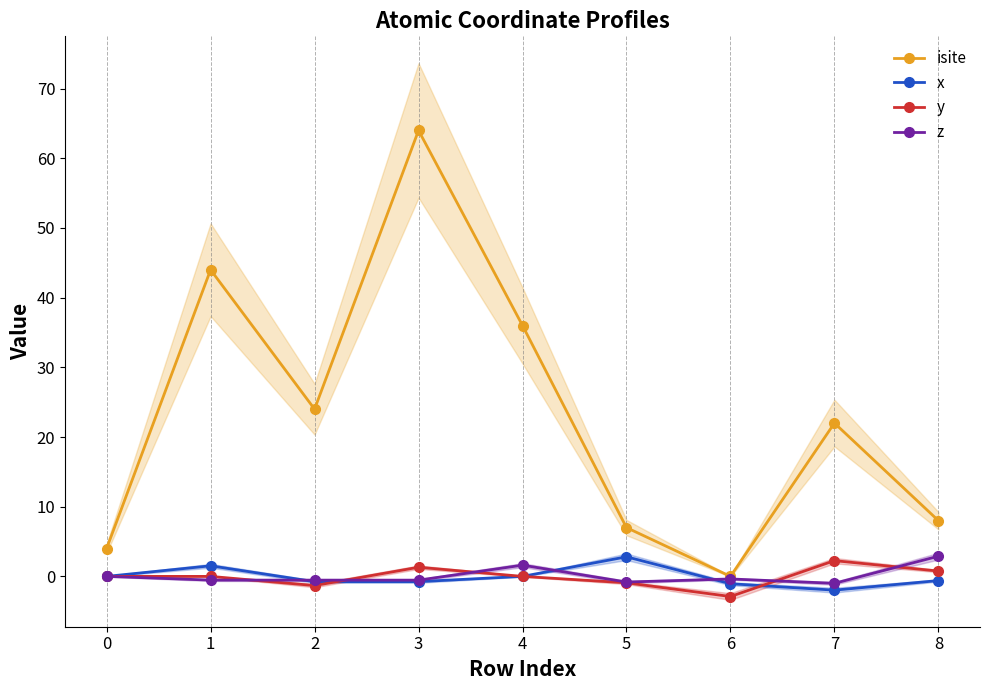

What is the approximate value of y at 5?

-0.9